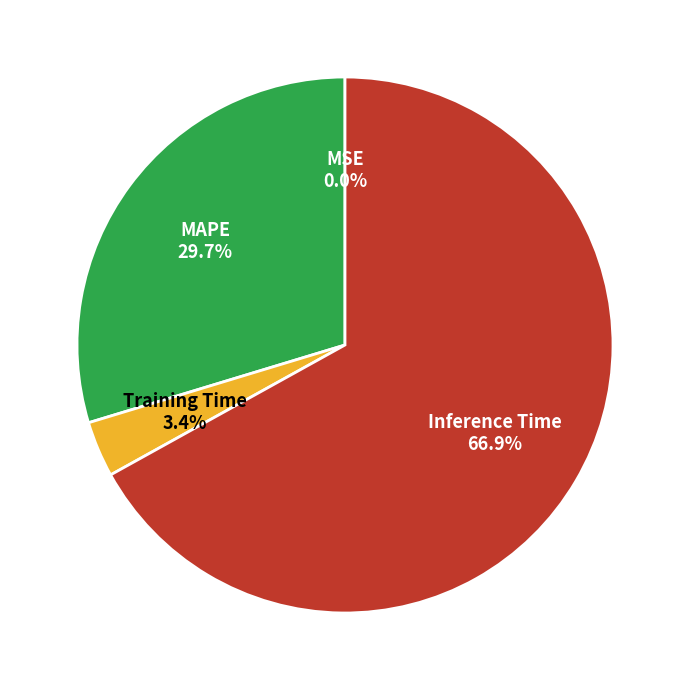

Which category accounts for the majority?

Inference Time